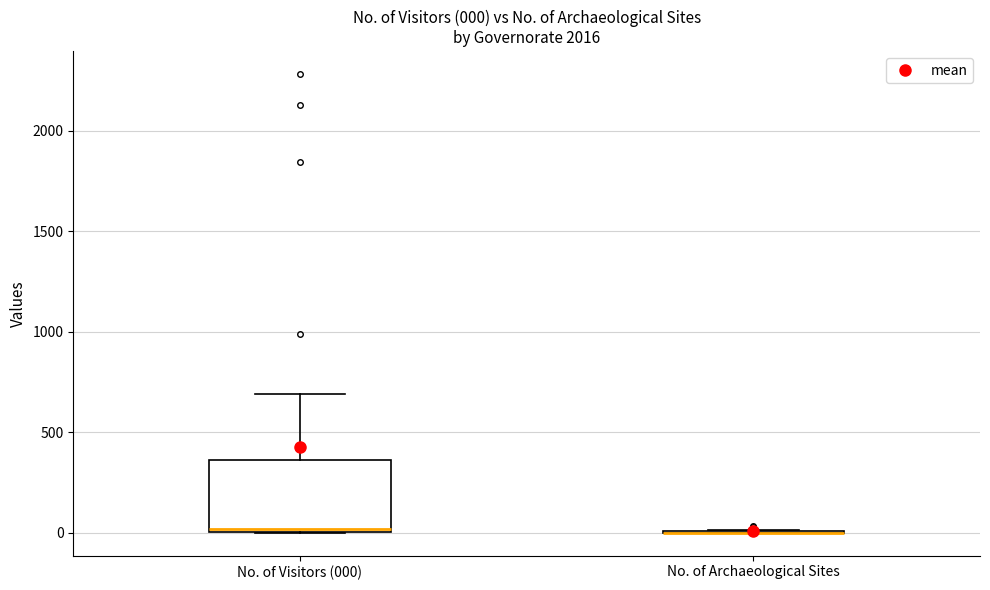

Comparing the boxes themselves (not the whiskers), which one is the tallest?

No. of Visitors (000)